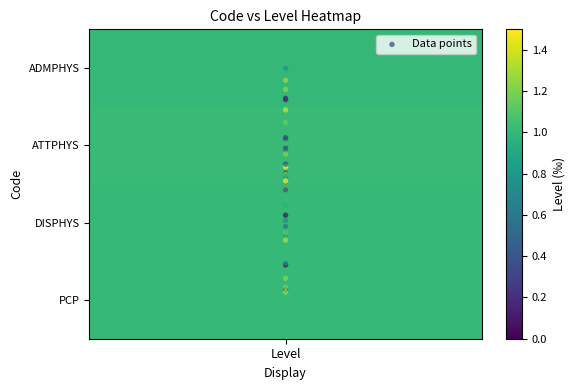

The chart shows a value of 3.1 at Level. True or false?

False